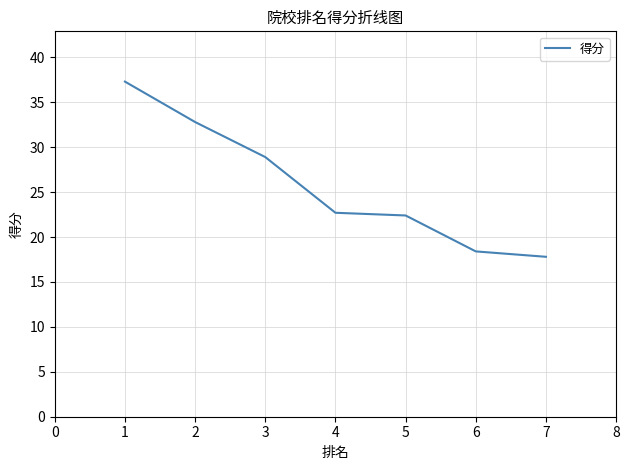

True or false: there are more than 1 points higher than both neighbors.

False